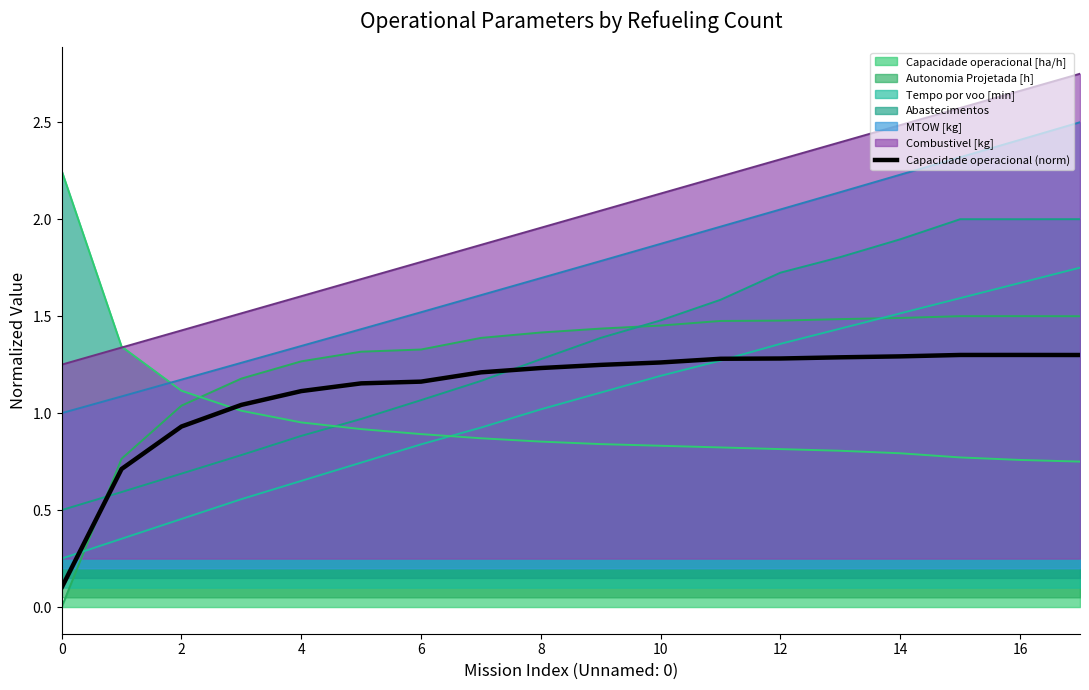

List the series in order of their peak value, highest first.

Combustivel [kg], MTOW [kg], Abastecimentos, Tempo por voo [min], Autonomia Projetada [h], Capacidade operacional [ha/h], Capacidade operacional (norm)